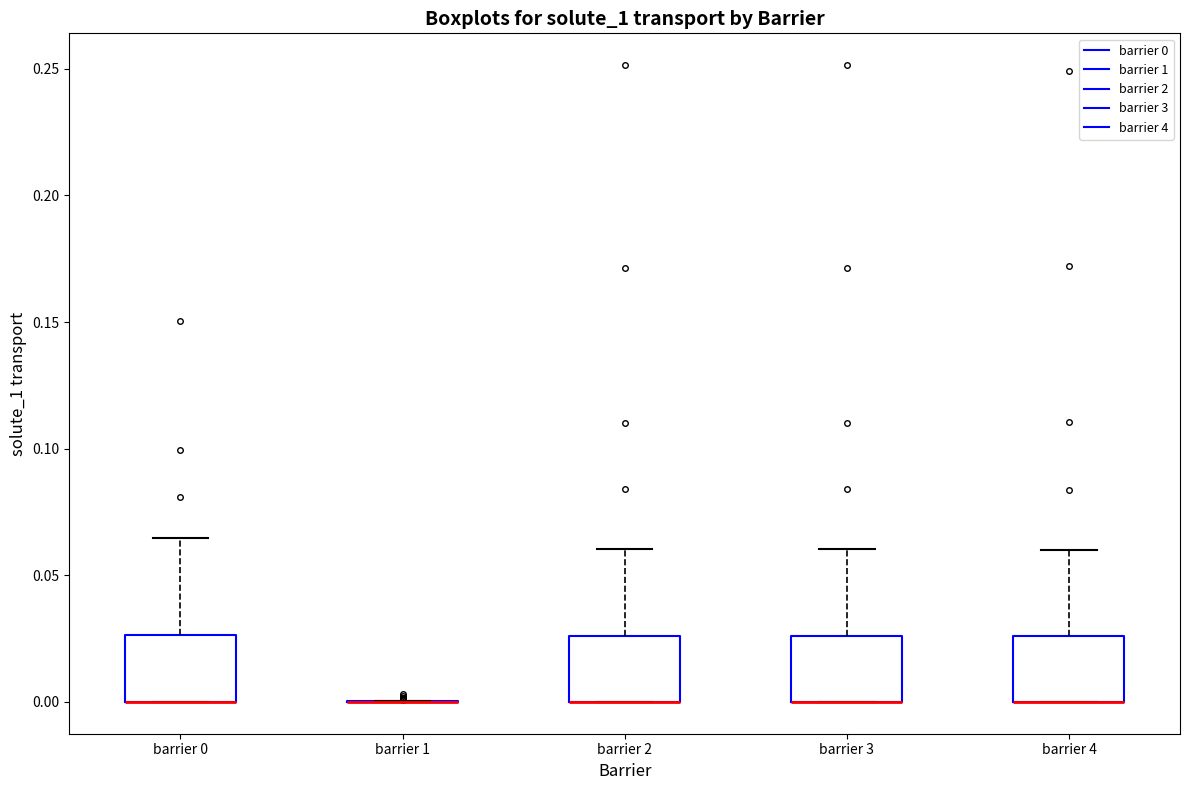

Reading left to right, read every box against the y-axis: the position of its median line, the range the box covers, and the ends of its whiskers. The values are not printed on the chart, so give them approximately, as read against the axis.

barrier 0: median 0.000 (drawn on the box's lower edge), box 0.000 to 0.025, whiskers 0.000 to 0.065
barrier 1: box collapsed to a line at 0.000, whiskers 0.000 to 0.000
barrier 2: median 0.000 (drawn on the box's lower edge), box 0.000 to 0.025, whiskers 0.000 to 0.060
barrier 3: median 0.000 (drawn on the box's lower edge), box 0.000 to 0.025, whiskers 0.000 to 0.060
barrier 4: median 0.000 (drawn on the box's lower edge), box 0.000 to 0.025, whiskers 0.000 to 0.060